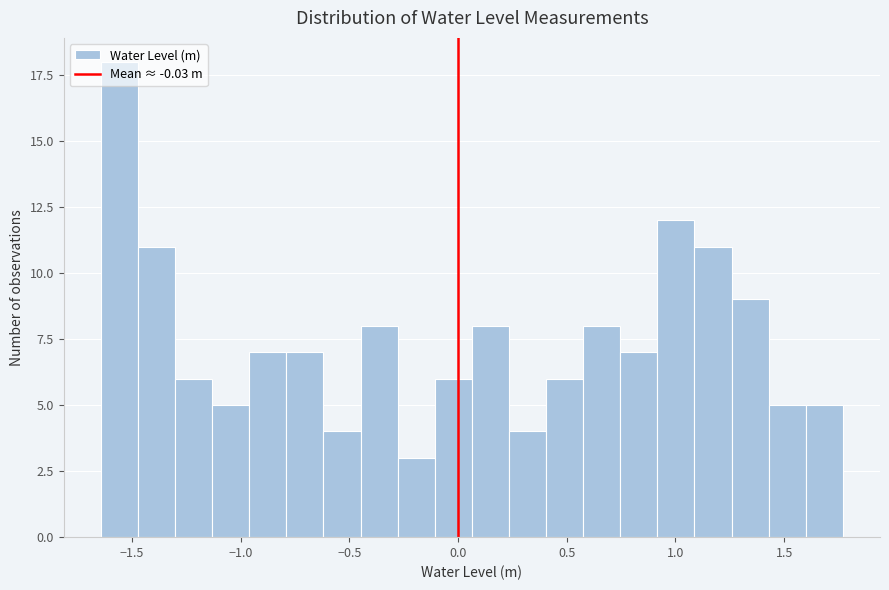

Around what value on the x-axis is the tallest bar? Give the approximate position of its centre, as read against the axis.

-1.55